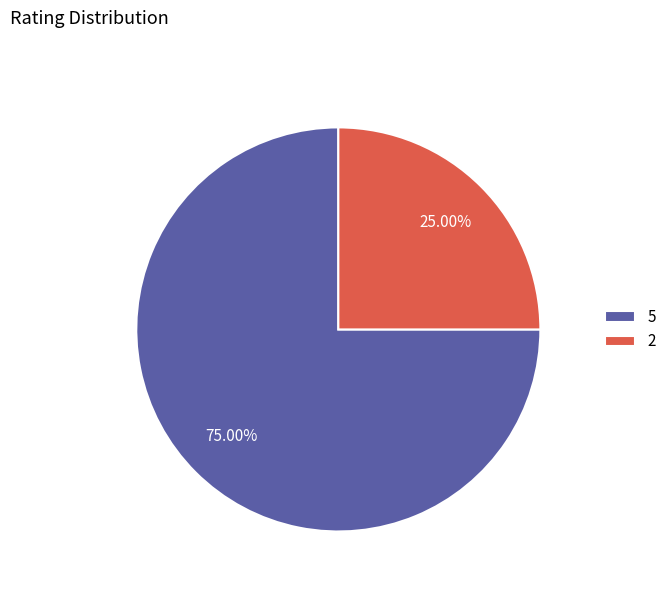

Which category accounts for the majority?

5